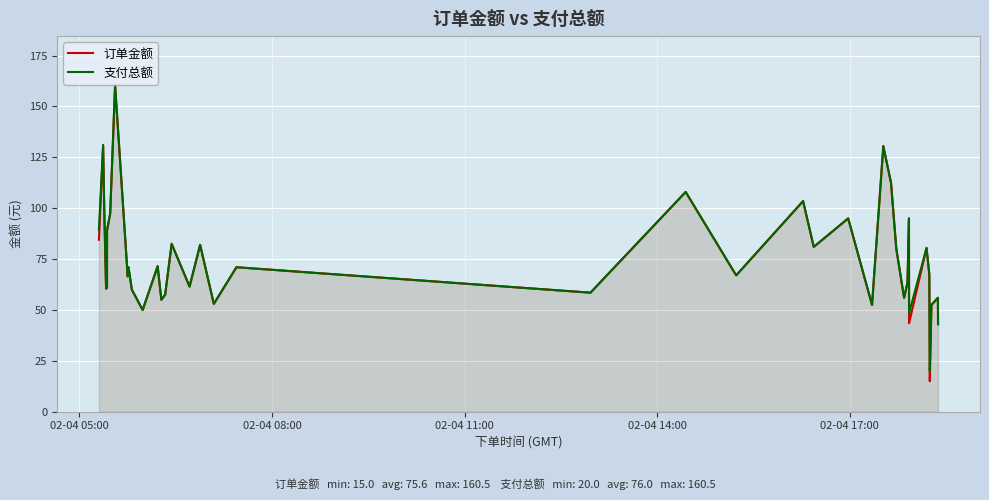

Which series has the largest range (max minus min)?

订单金额